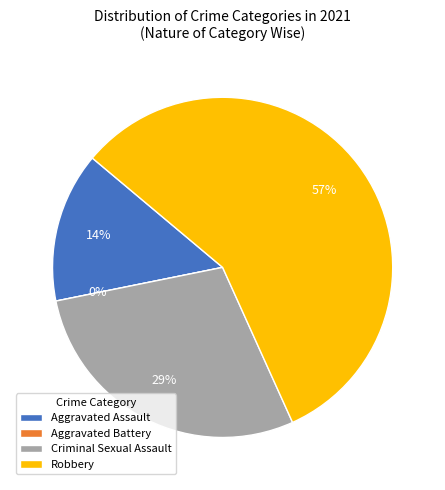

To the nearest percent, what is the difference between the largest and smallest slice percentages?

57%